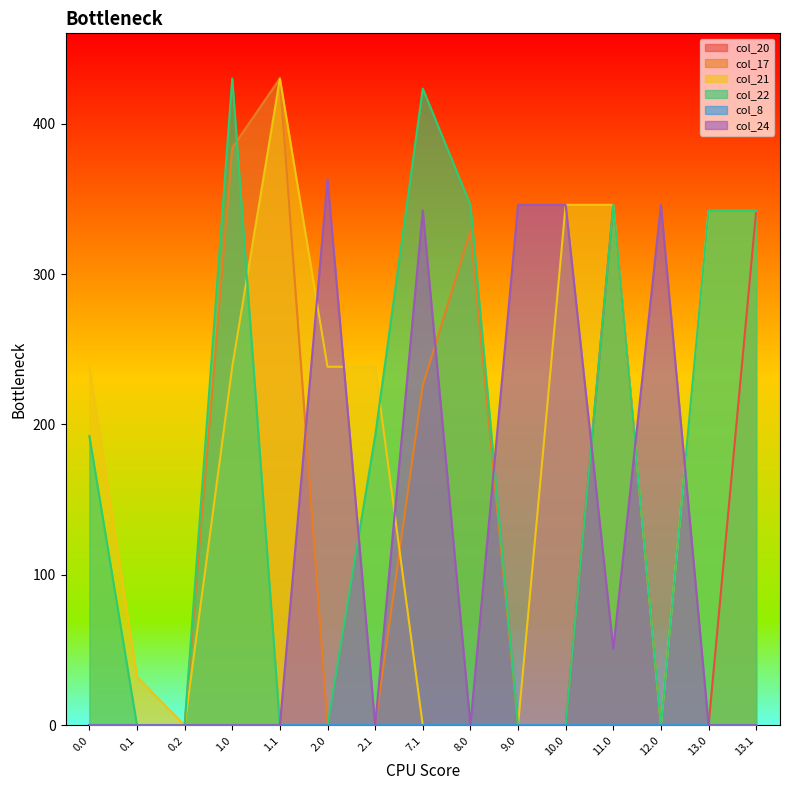

Which series changed the most between 2.0 and 7.1?

col_22